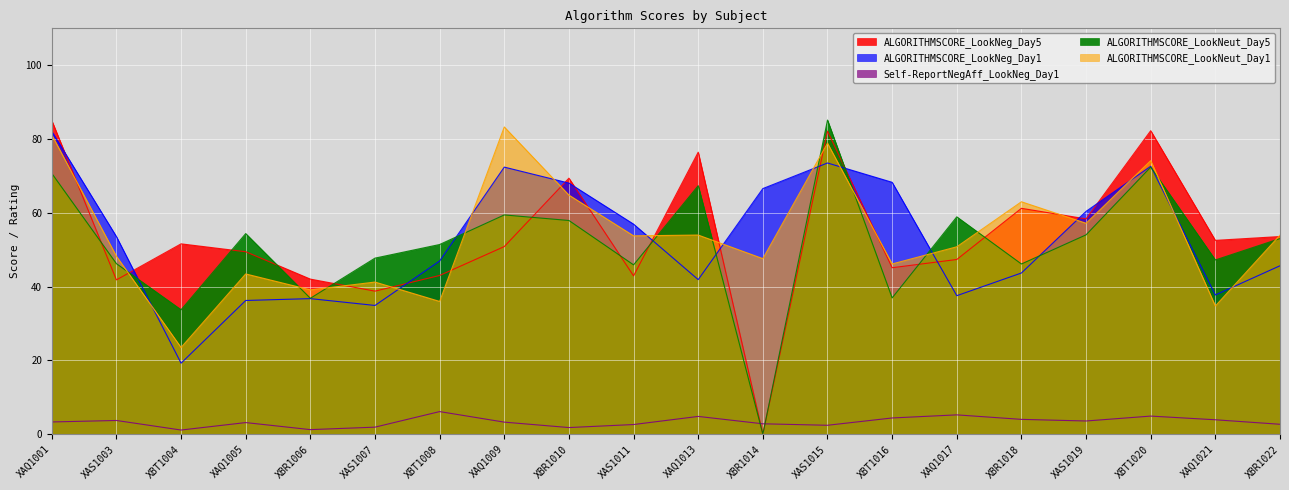

At which category does Self-ReportNegAff_LookNeg_Day1 reach its first local peak?

XAS1003